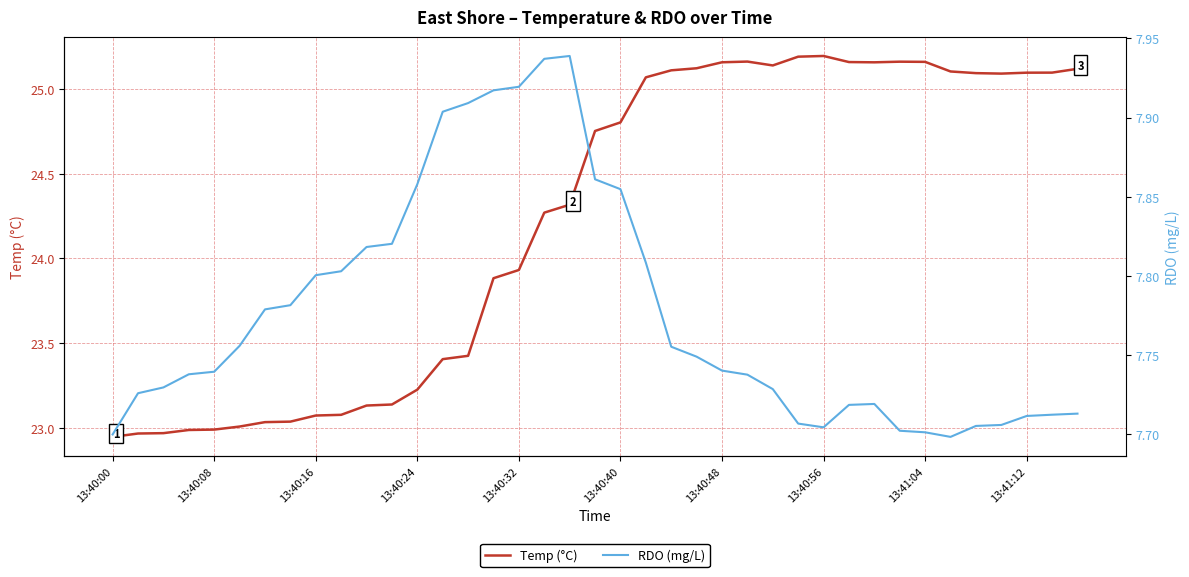

Where is the first local minimum for Temp (°C)?

26